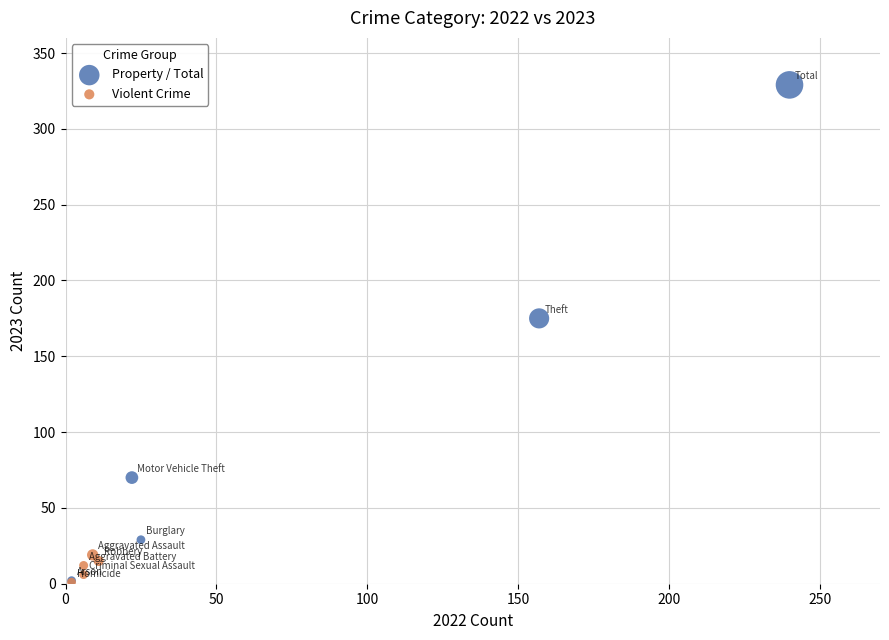

Which series has the widest spread of Y values?

Property / Total